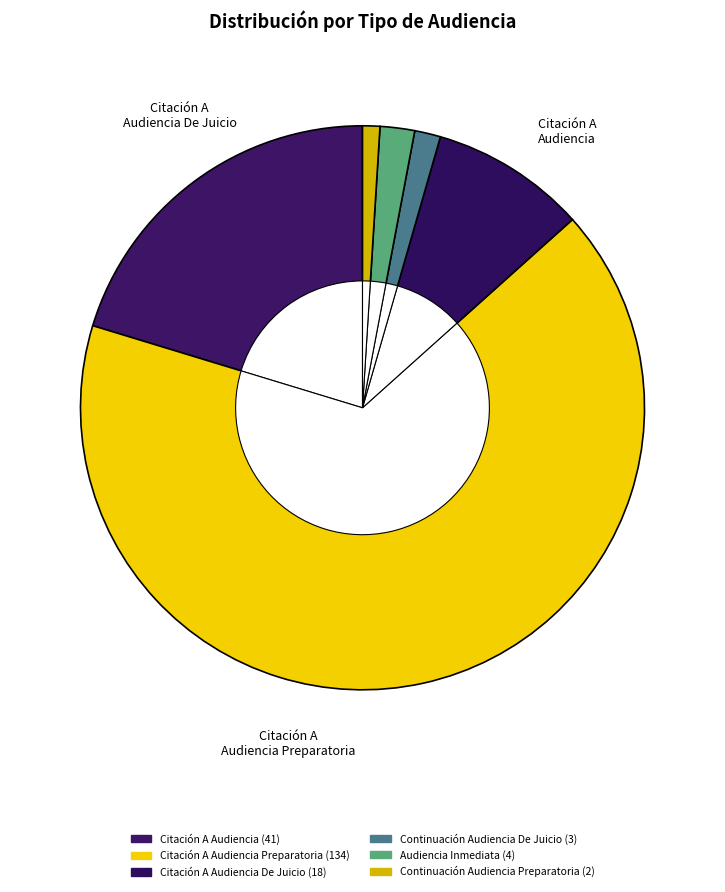

To the nearest percent, what portion does Citación A Audiencia represent?

20%